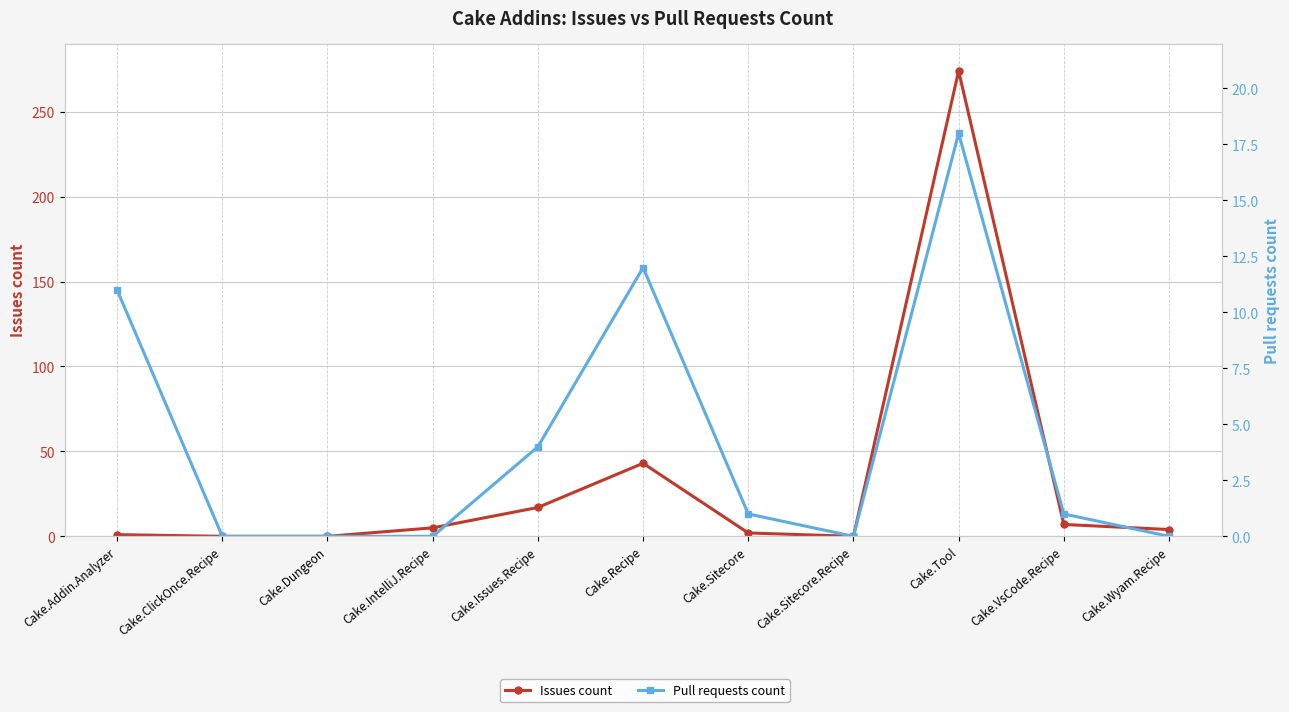

What is the difference between the highest and lowest values at Cake.Addin.Analyzer?

10